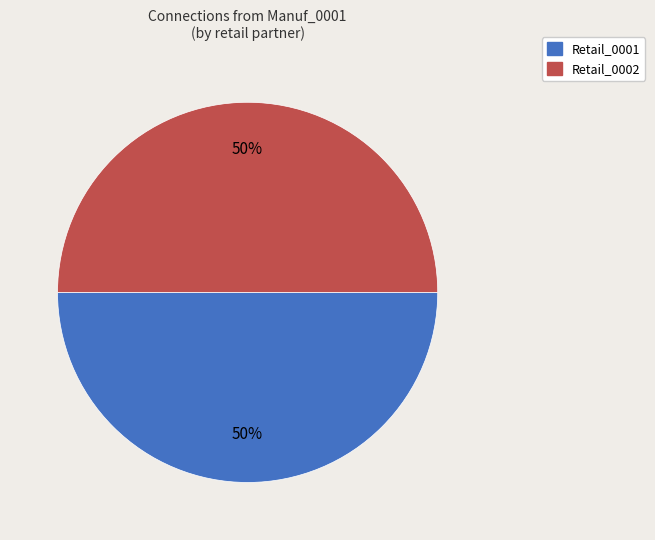

To the nearest percent, what portion does Retail_0002 represent?

50%